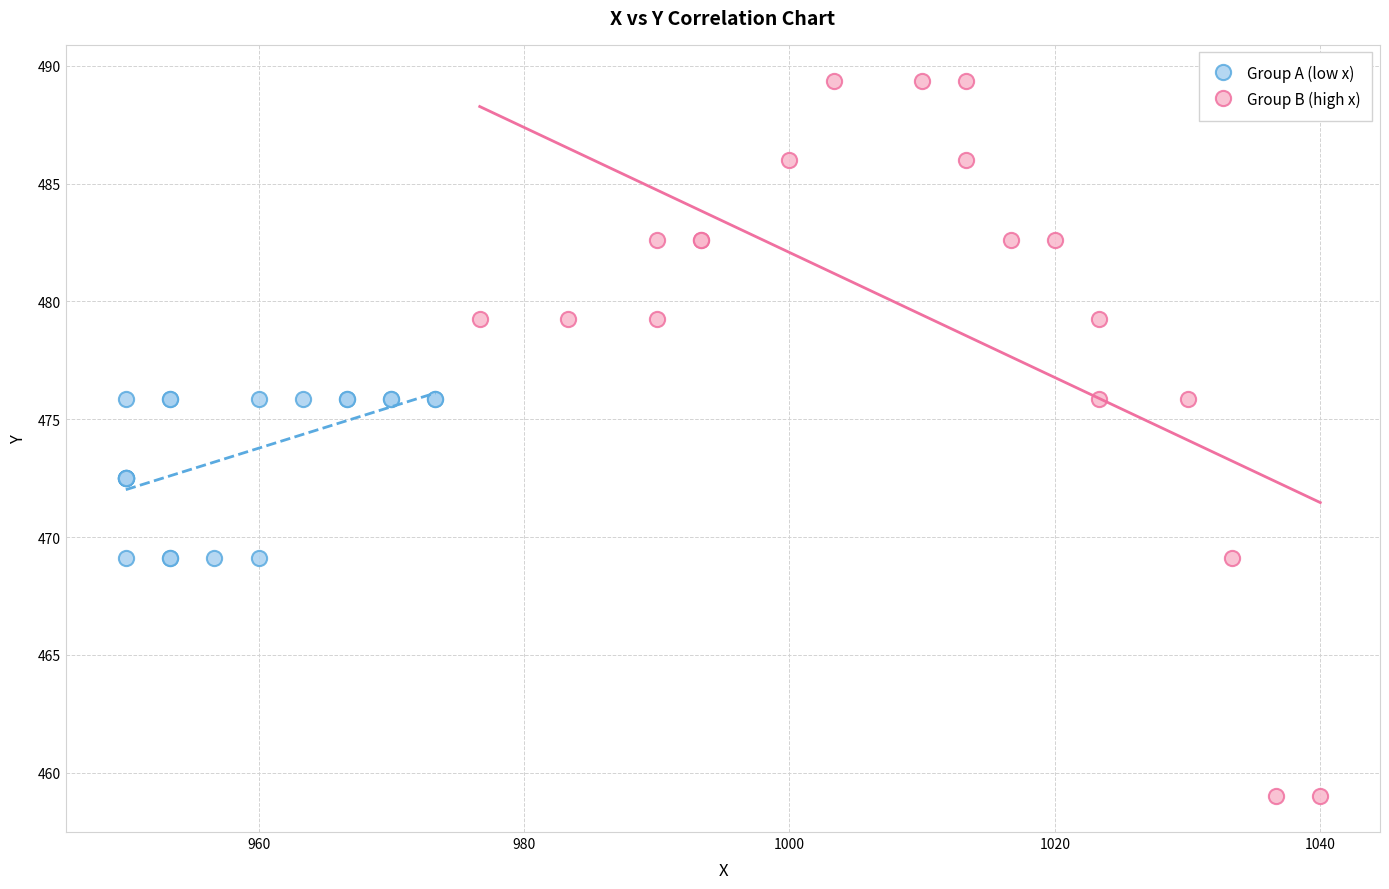

Which series reaches the minimum Y coordinate?

Group B (high x)